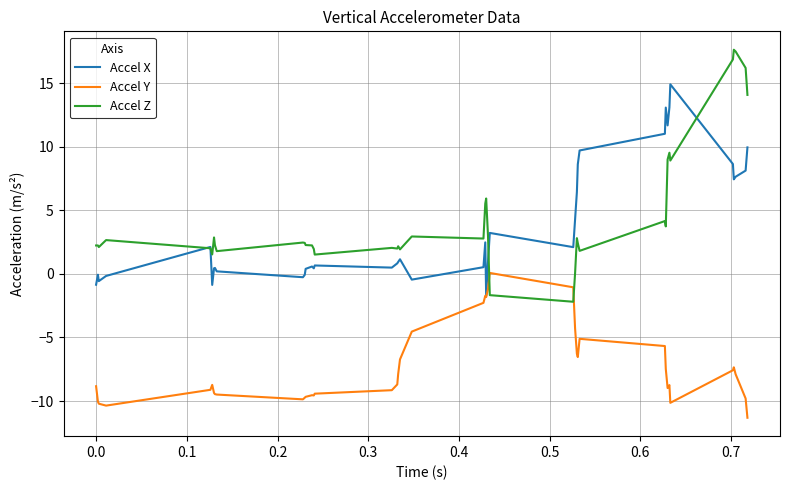

Which series has the widest spread of values?

Accel Z